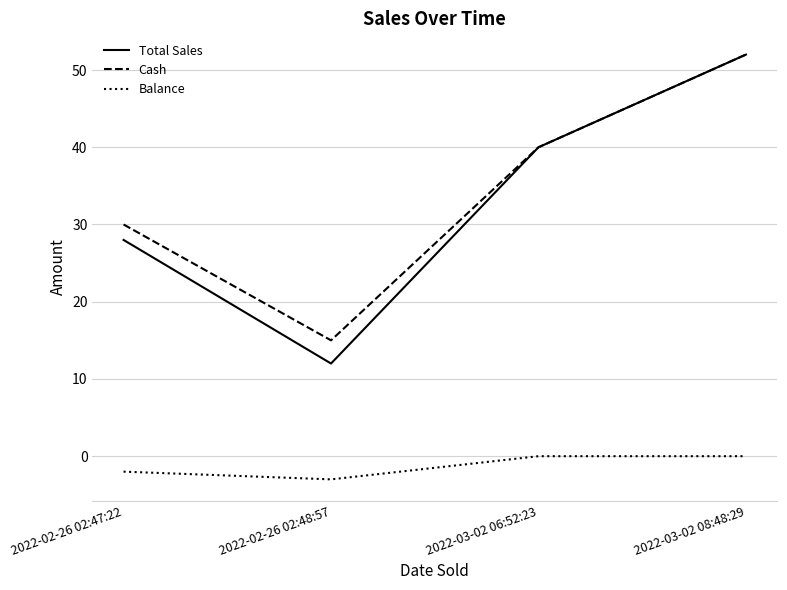

True or false: Balance has a value of -3 at 2022-02-26 02:48:57.

True